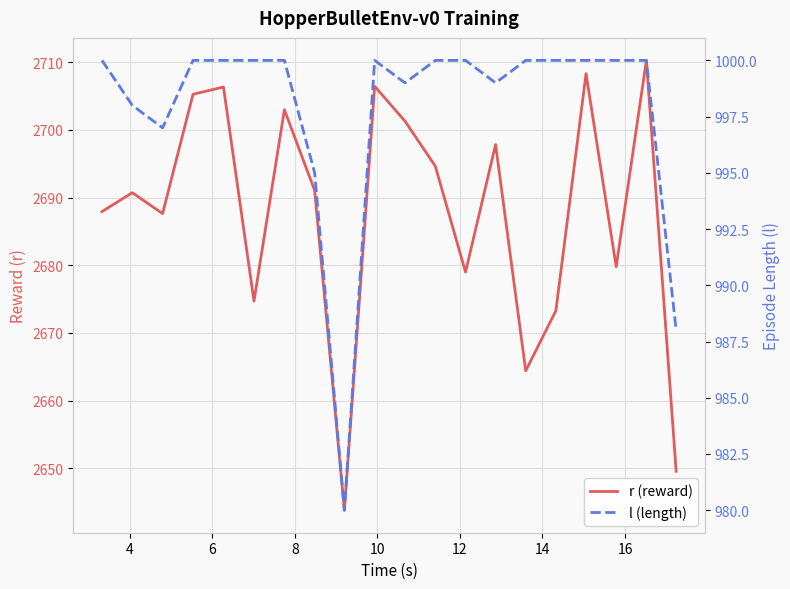

At how many categories does at least one series exceed 1493?

20